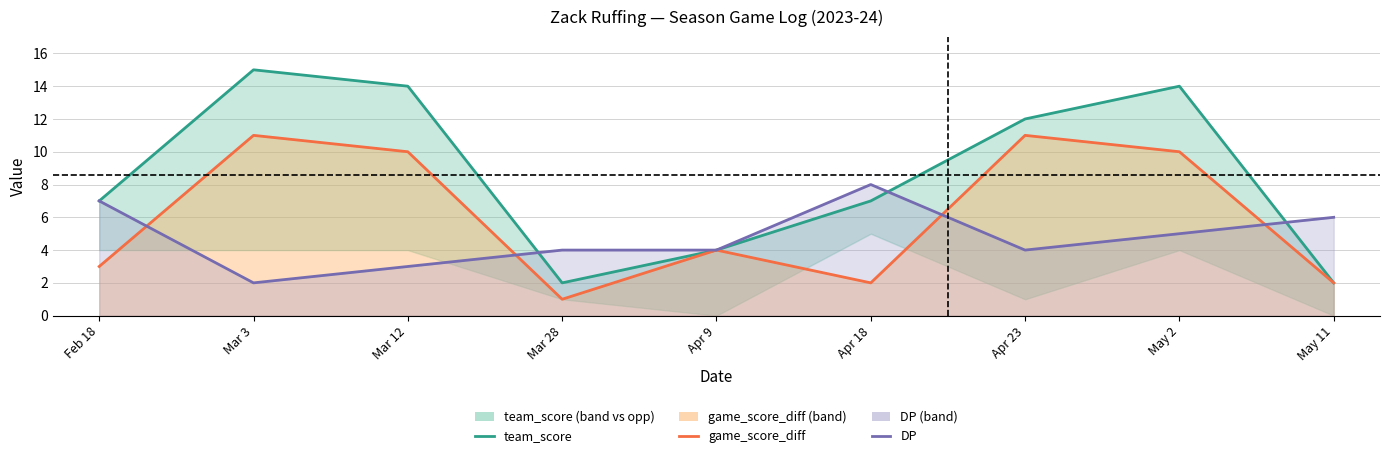

What is the label of the 3rd point from the left?

Mar 12